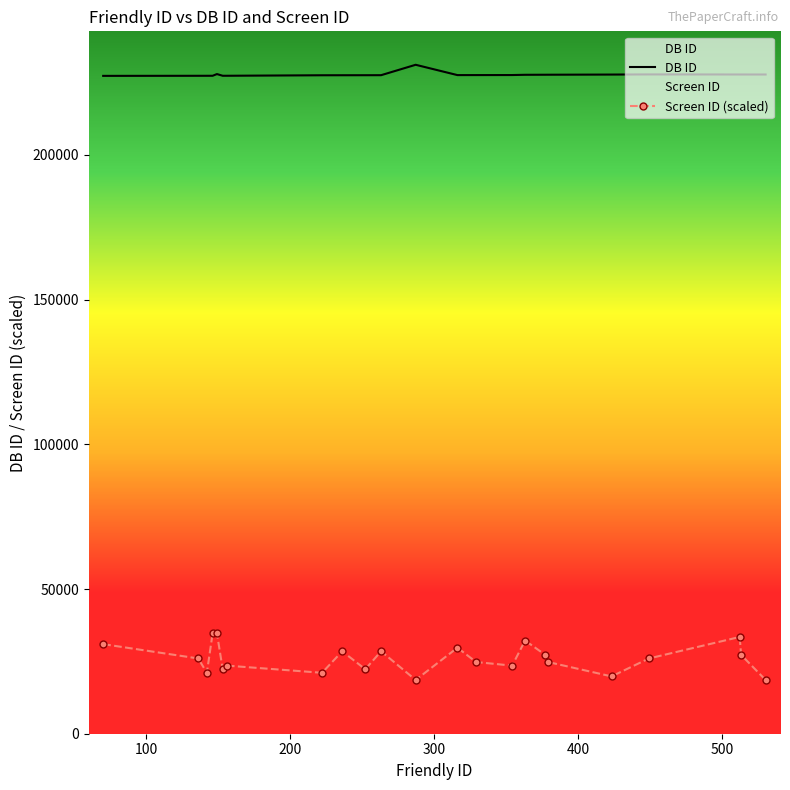

Which series has the largest range (max minus min)?

Screen ID (scaled)